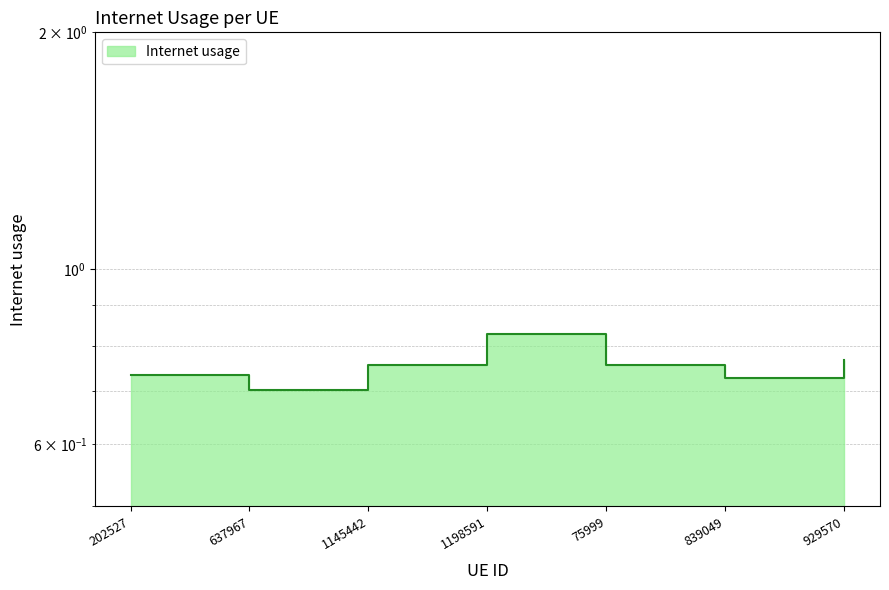

How many distinct data groups are displayed?

1